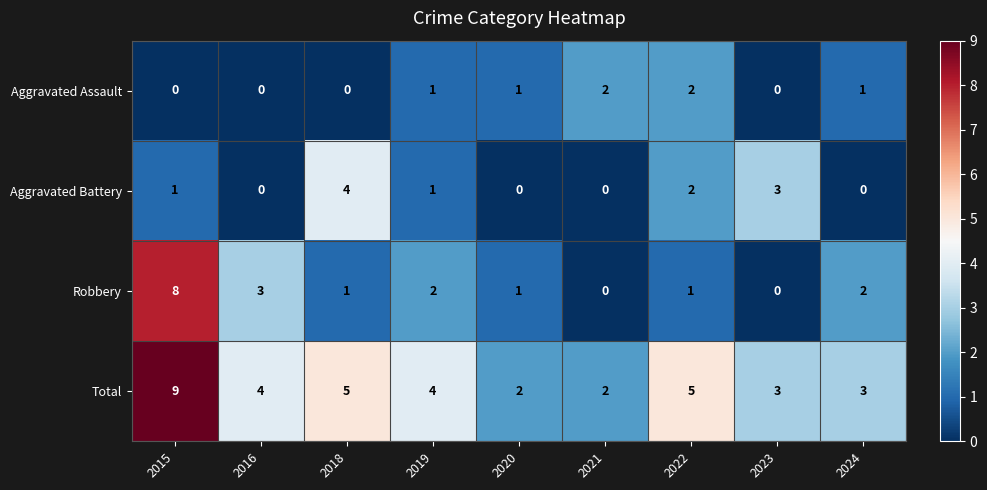

How many data points does each series have?

9